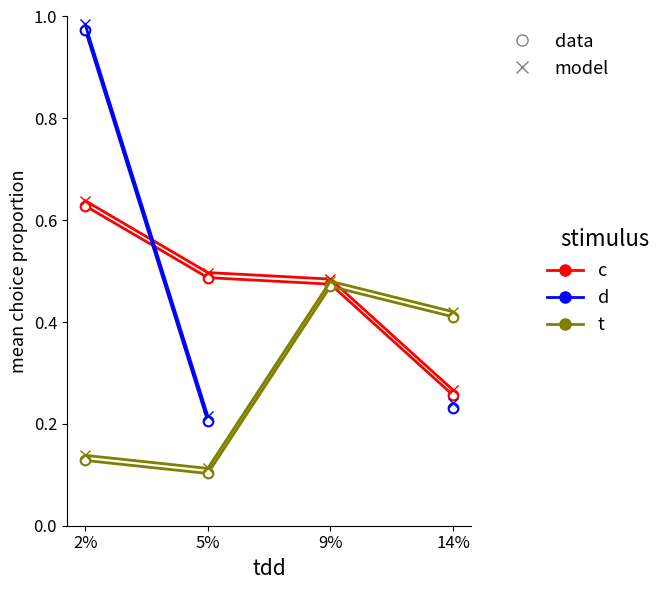

What is the label of the 3rd point from the right?

5%